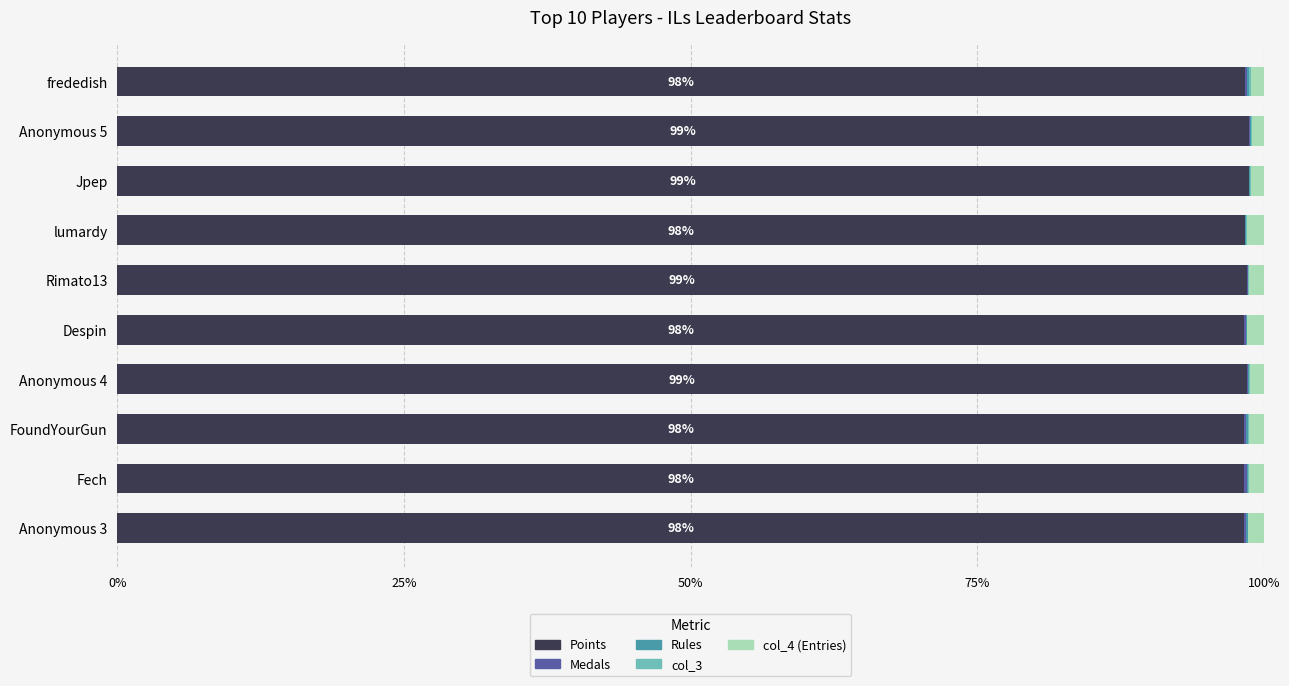

What is the sum of all Points values?

984.4